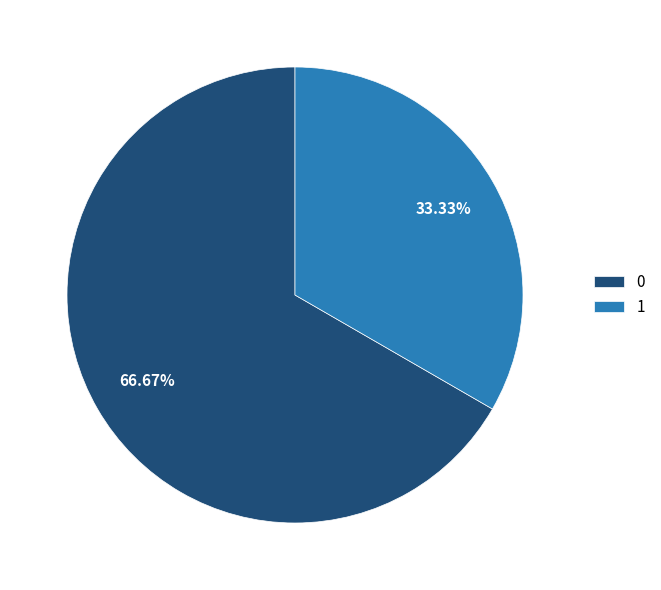

Is there any slice that represents more than half of the pie?

Yes